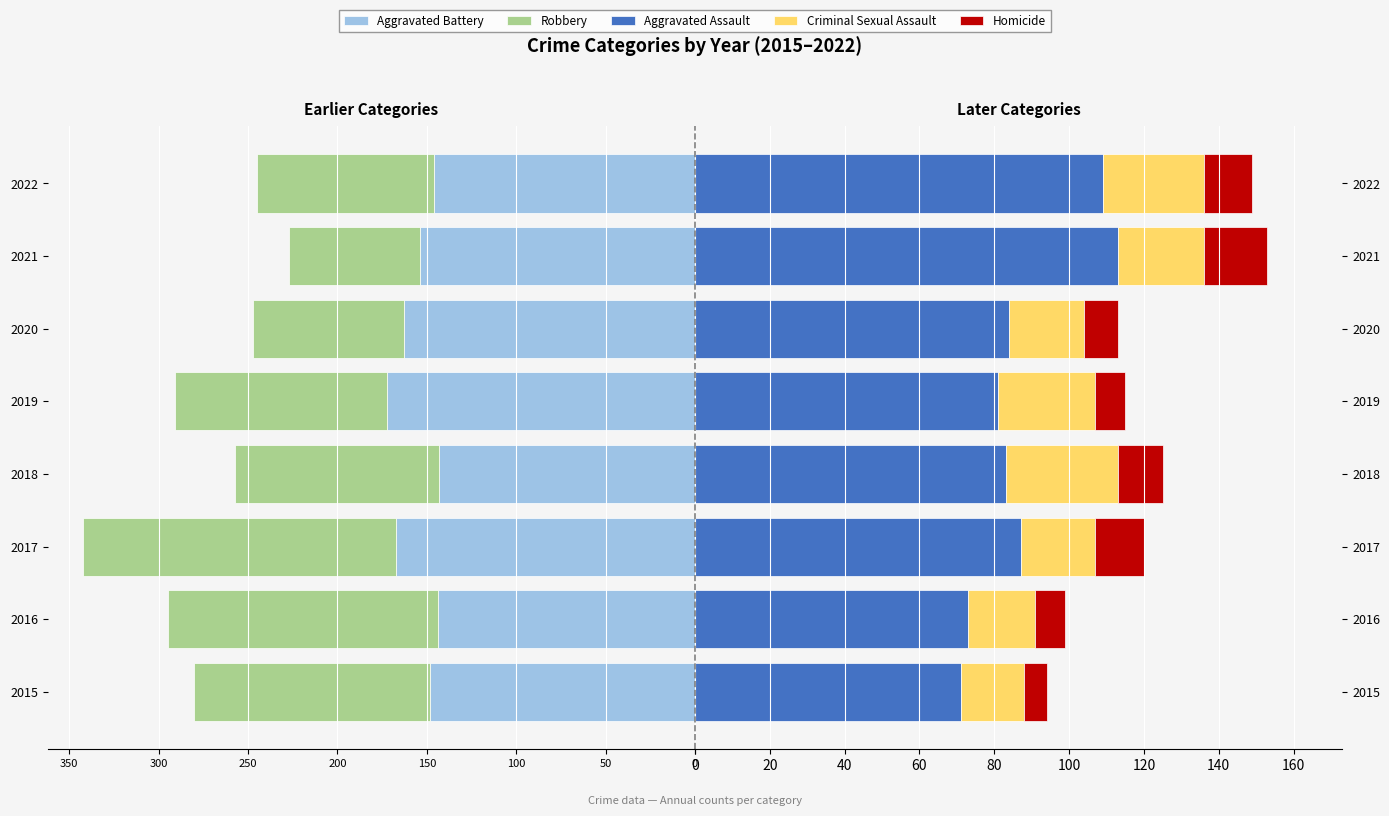

At how many categories does at least one series exceed 52?

8